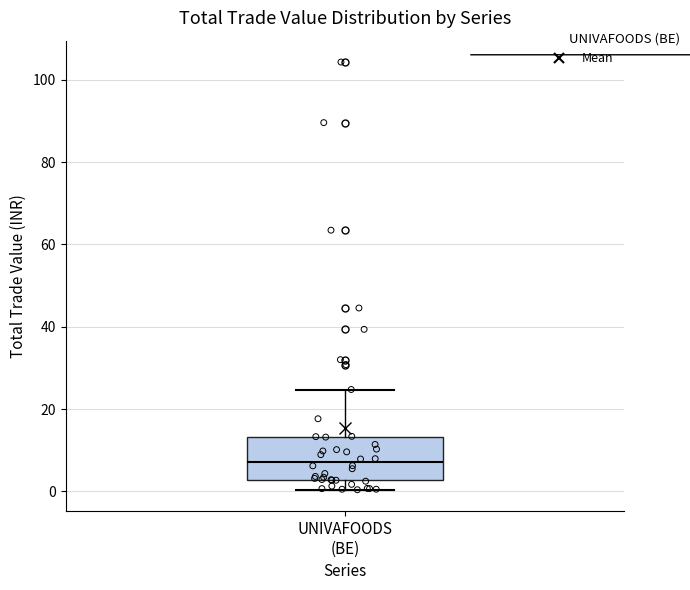

Read this box plot against the y-axis: the position of the median line, the range covered by the box, and the ends of both whiskers. The values are not printed on the chart, so give them approximately, as read against the axis.

median 8, box 2 to 14, whiskers 0 to 24